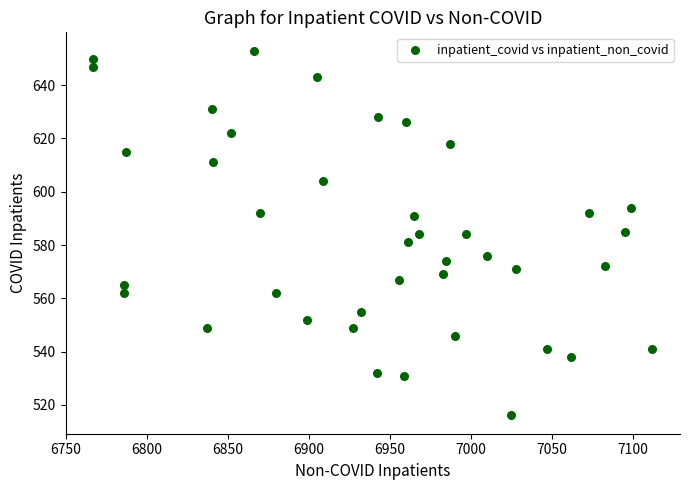

What is the range of Y values (max minus min)?

137